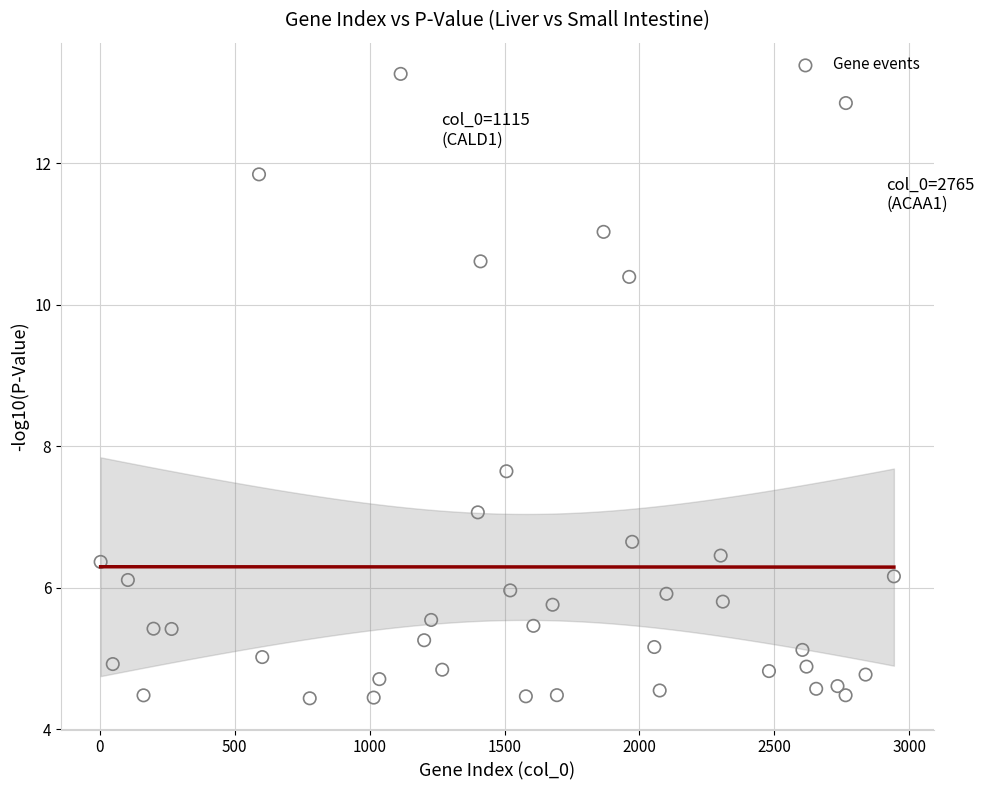

What is the range of Y values (max minus min)?

8.8